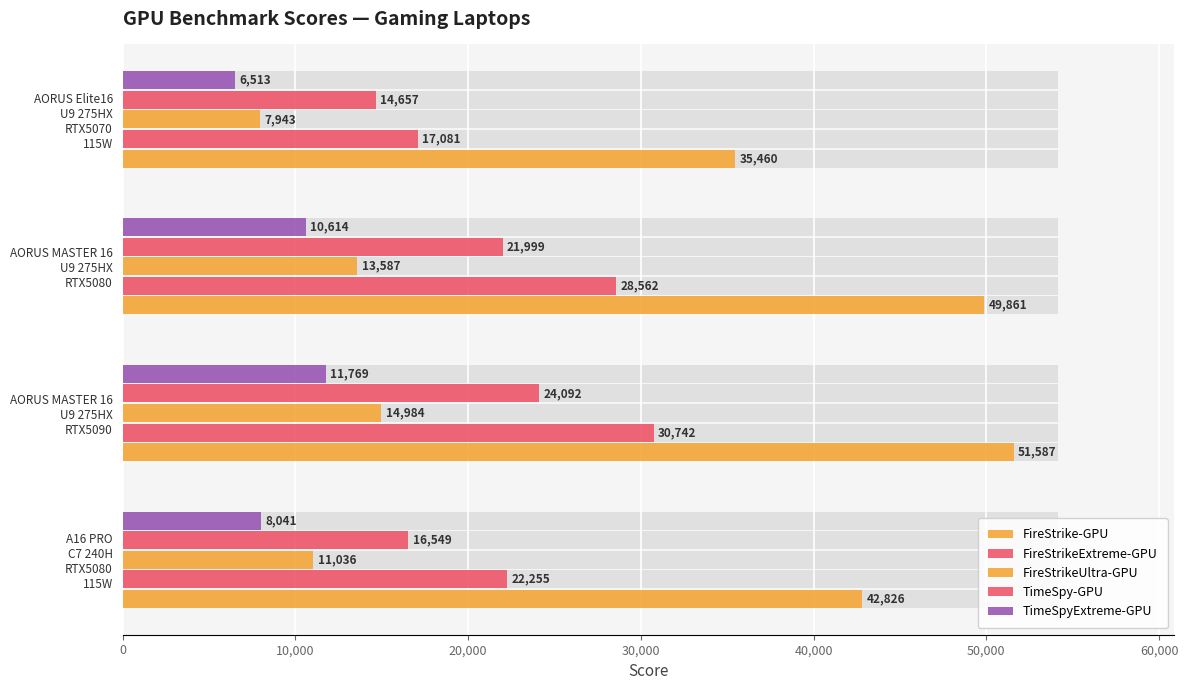

Reading left to right, list all the values displayed in this chart.

FireStrike-GPU: 42826	51587	49861	35460
FireStrikeExtreme-GPU: 22255	30742	28562	17081
FireStrikeUltra-GPU: 11036	14984	13587	7943
TimeSpy-GPU: 16549	24092	21999	14657
TimeSpyExtreme-GPU: 8041	11769	10614	6513